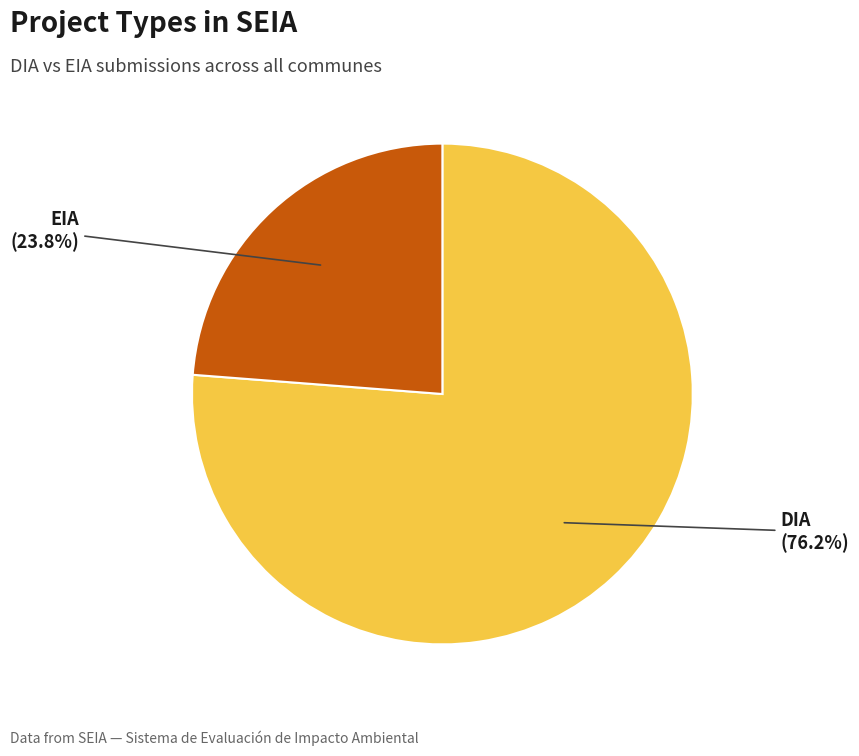

Does DIA account for over 50% of the chart?

Yes